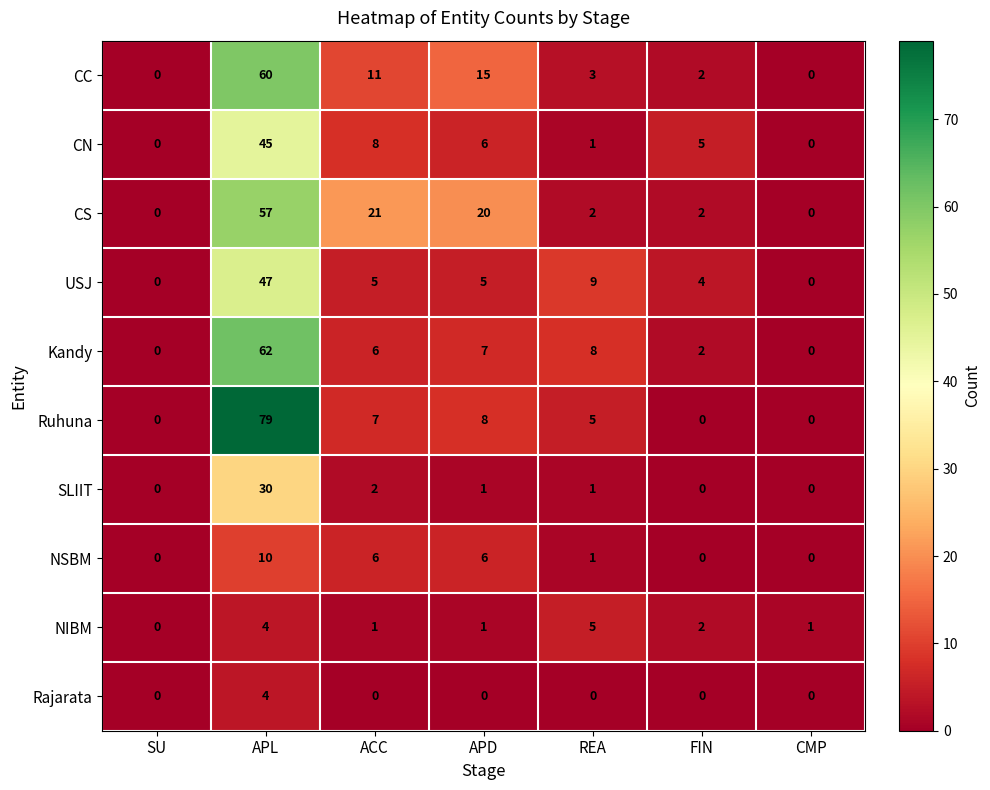

Is the value of NIBM at APL greater than the value of CS at APD?

No